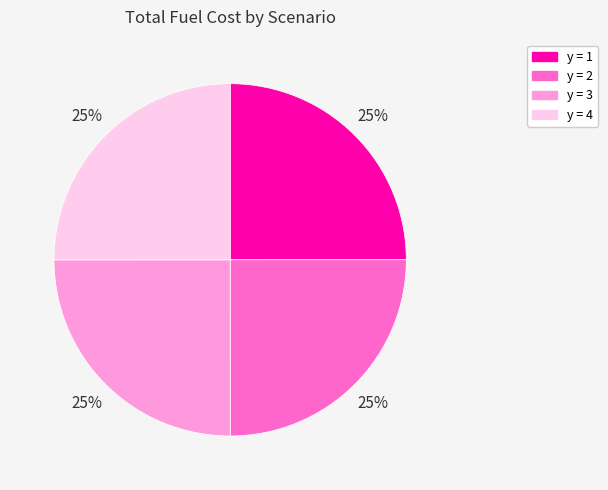

How many slices are in this pie chart?

4